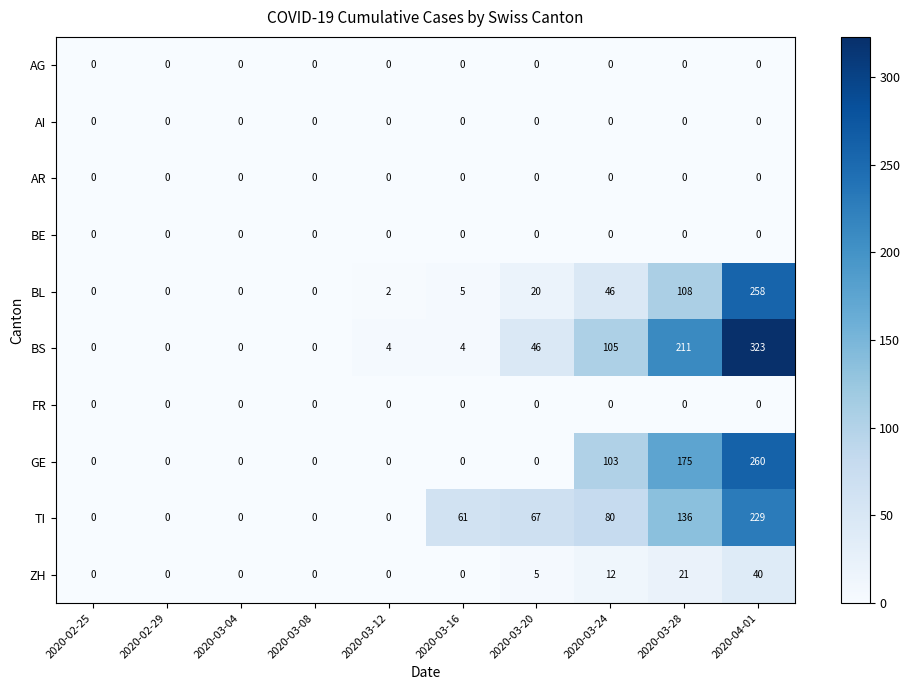

How many categories are shown in the chart?

10